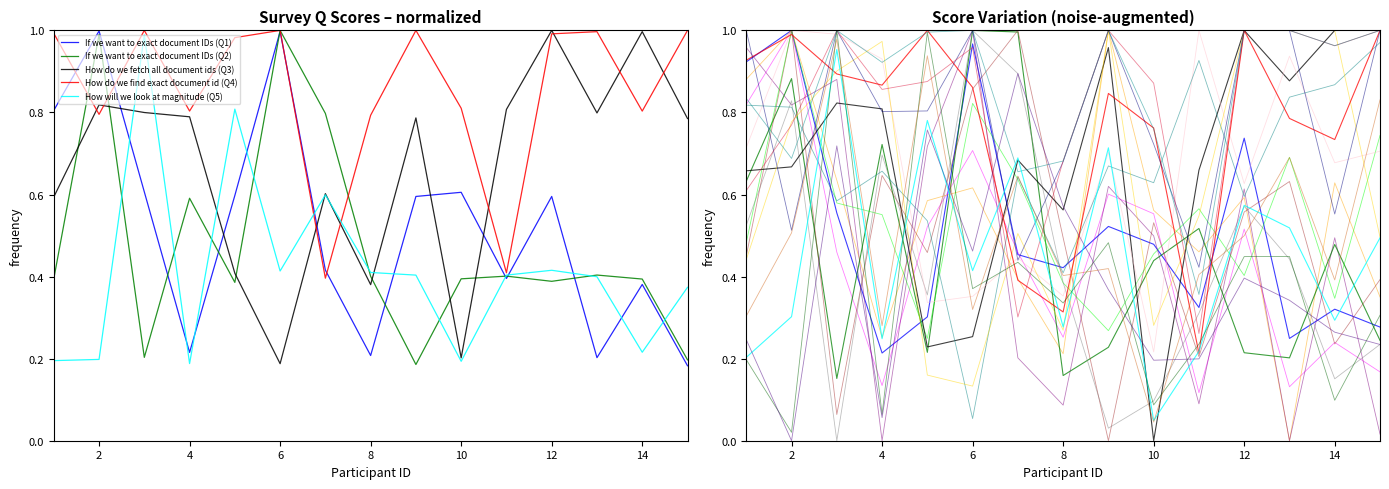

What is the sum of the How do we fetch all document ids (Q3) values at 11 and 12?

1.8